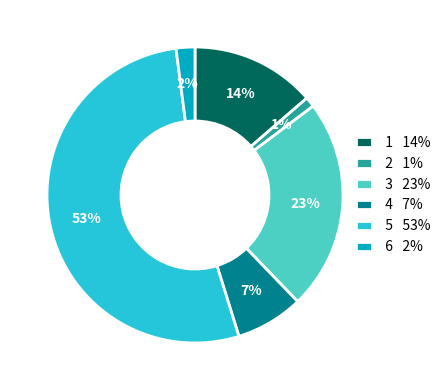

True or false: 5 53% accounts for 53% of the total.

True